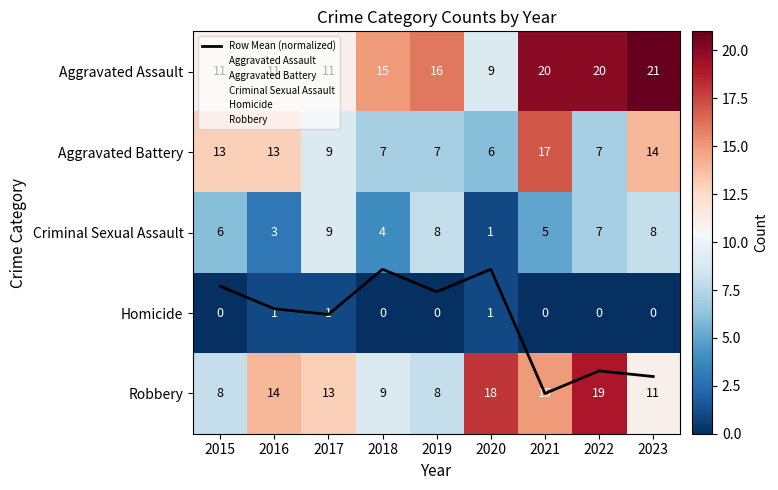

What is the greatest value displayed?

21.0